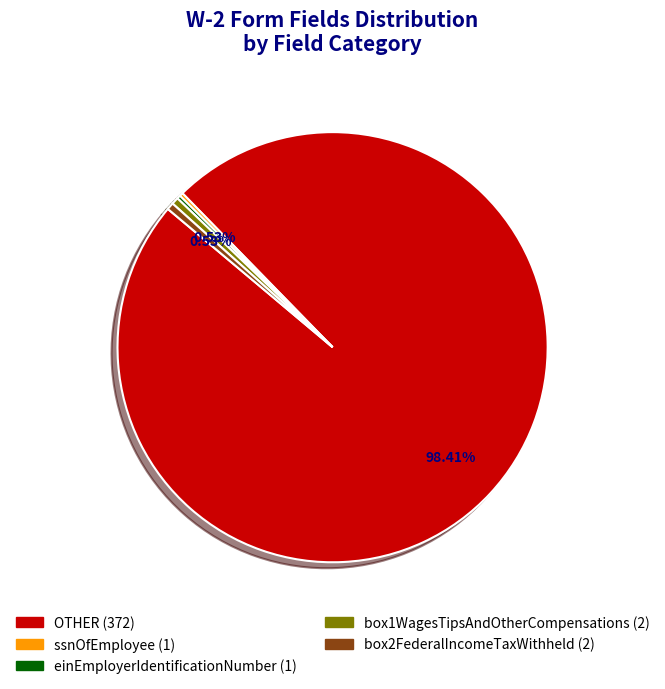

Between OTHER and box2FederalIncomeTaxWithheld, which is larger?

OTHER